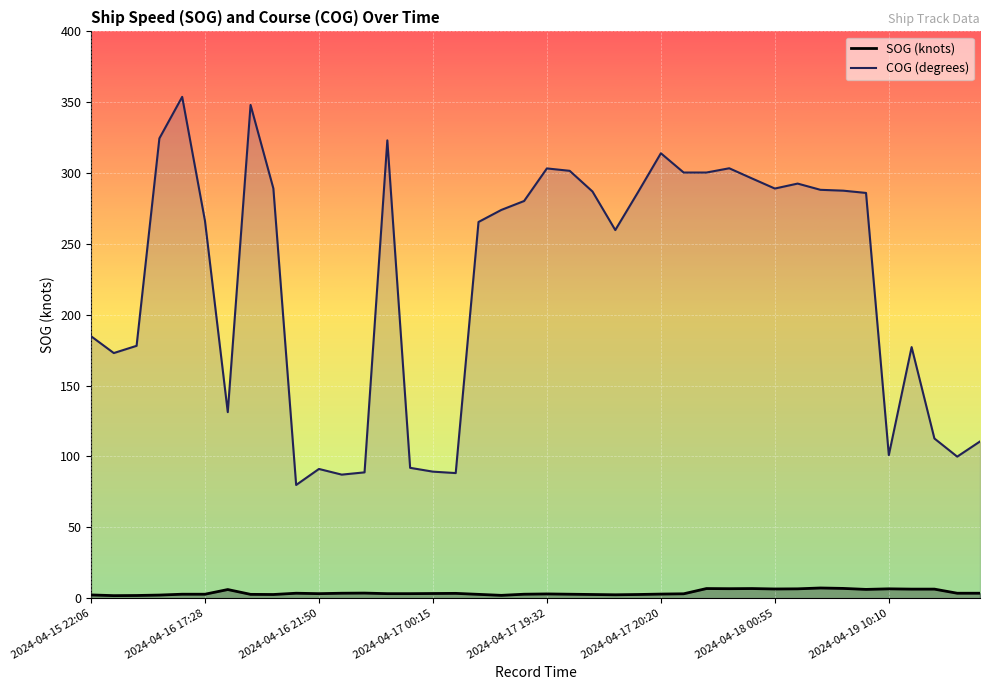

Reading left to right, what are all the values shown in this chart?

SOG: 2.3	1.8	1.9	2.2	2.8	2.8	6.1	2.7	2.6	3.5	3.2	3.5	3.6	3.2	3.2	3.3	3.4	2.7	2.0	2.8	3.0	2.8	2.6	2.4	2.6	2.9	3.1	6.8	6.7	6.8	6.5	6.6	7.2	6.9	6.2	6.6	6.4	6.4	3.5	3.5
COG: 184.9	173.0	178.1	324.5	353.8	266.3	131.3	348.1	289.2	79.9	91.2	87.2	88.8	323.1	92.0	89.3	88.3	265.5	274.0	280.3	303.3	301.6	287.0	259.8	286.6	314.0	300.4	300.4	303.4	296.2	289.1	292.6	288.2	287.6	286.0	101.0	177.2	112.7	99.9	110.6